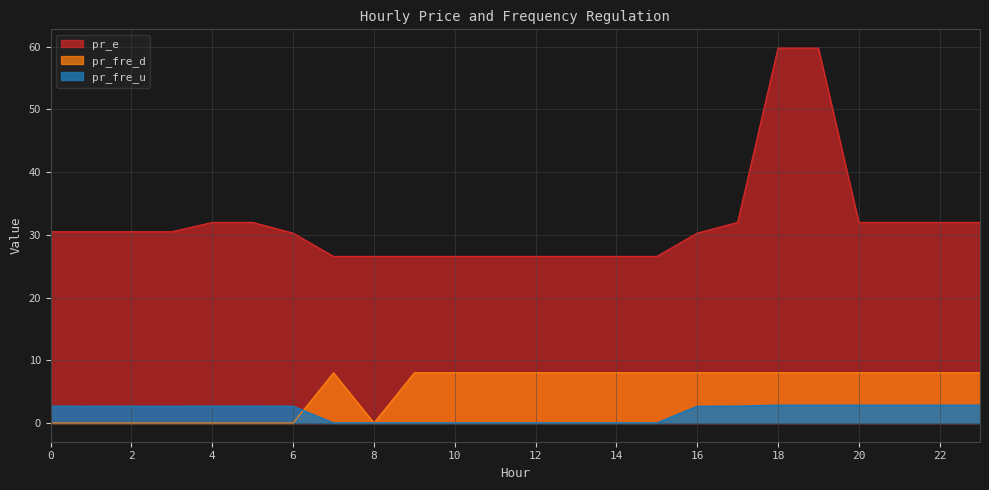

What is the difference between the highest and lowest values at 17?

29.3